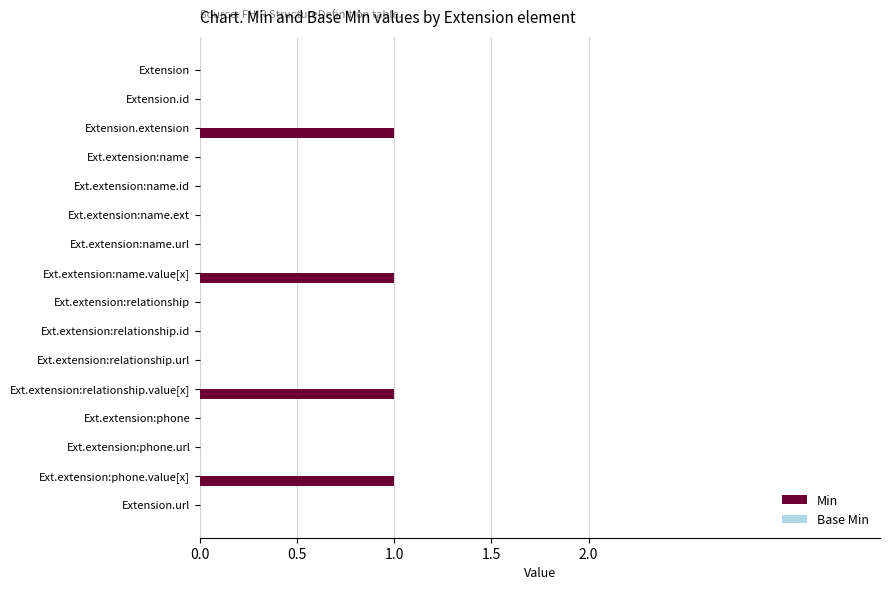

True or false: the data shows -1 at Ext.extension:name.

False